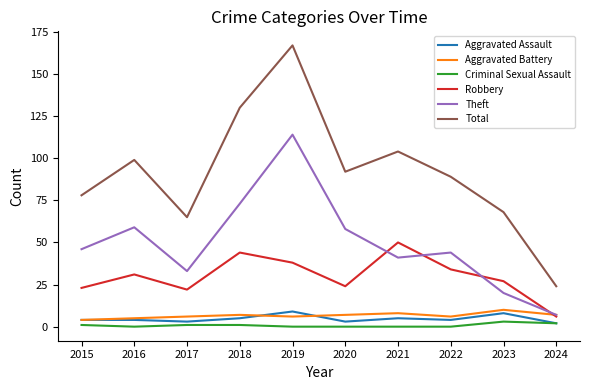

True or false: Criminal Sexual Assault and Theft intersect in this chart.

False